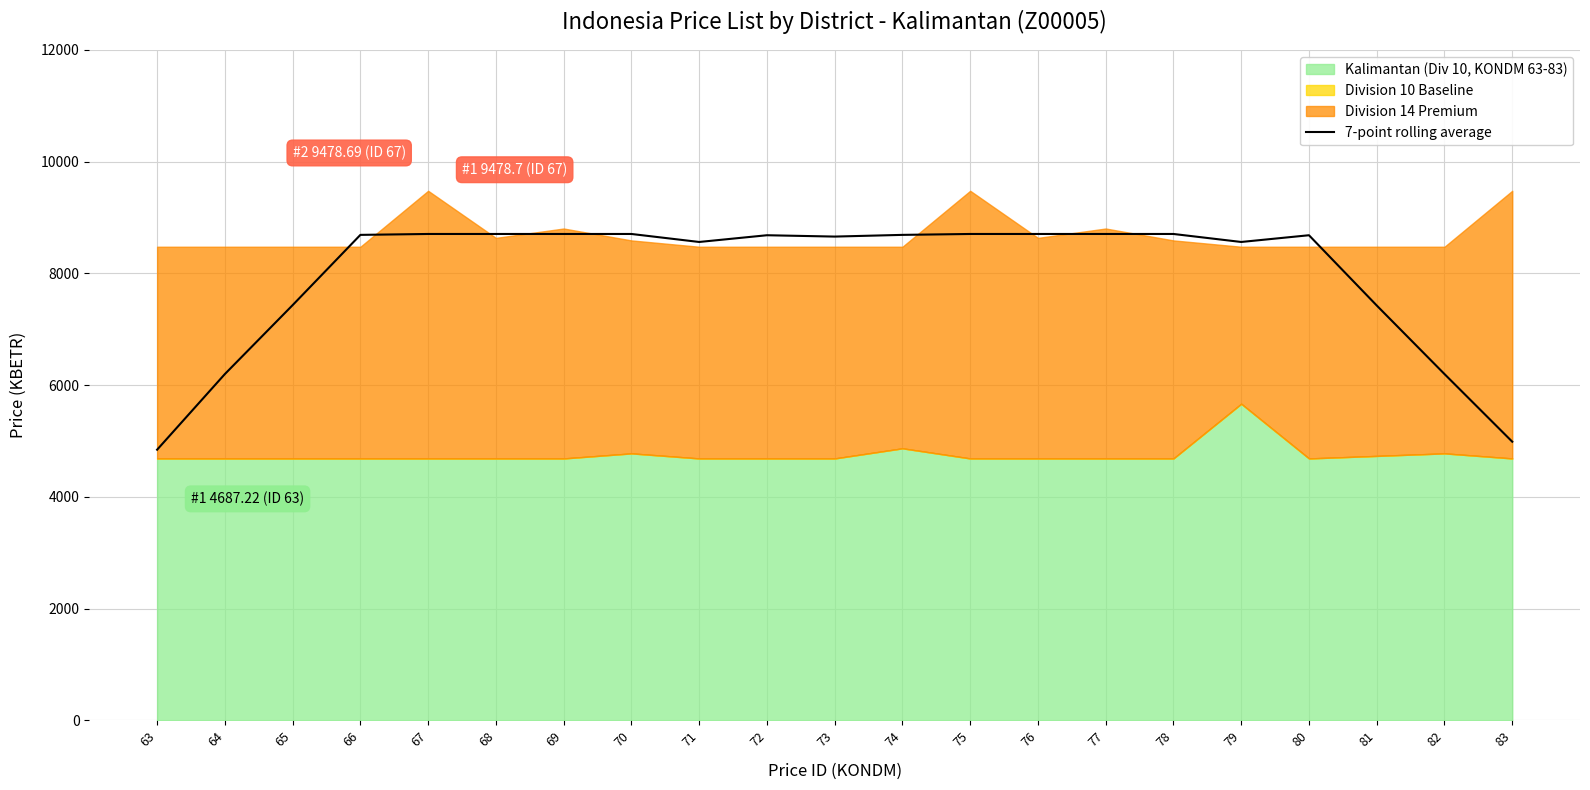

What is the minimum value for 7-point rolling average?

4843.9